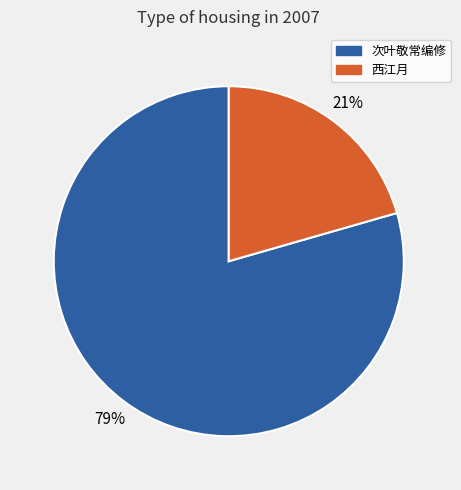

What is the ratio of the value at 西江月 to the value at 次叶敬常编修?

0.3